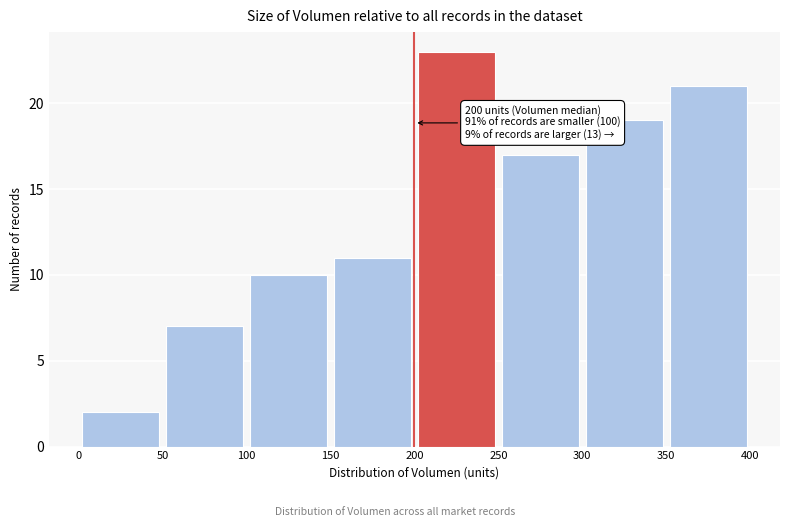

Over which range of the x-axis is the bar tallest?

200 to 250